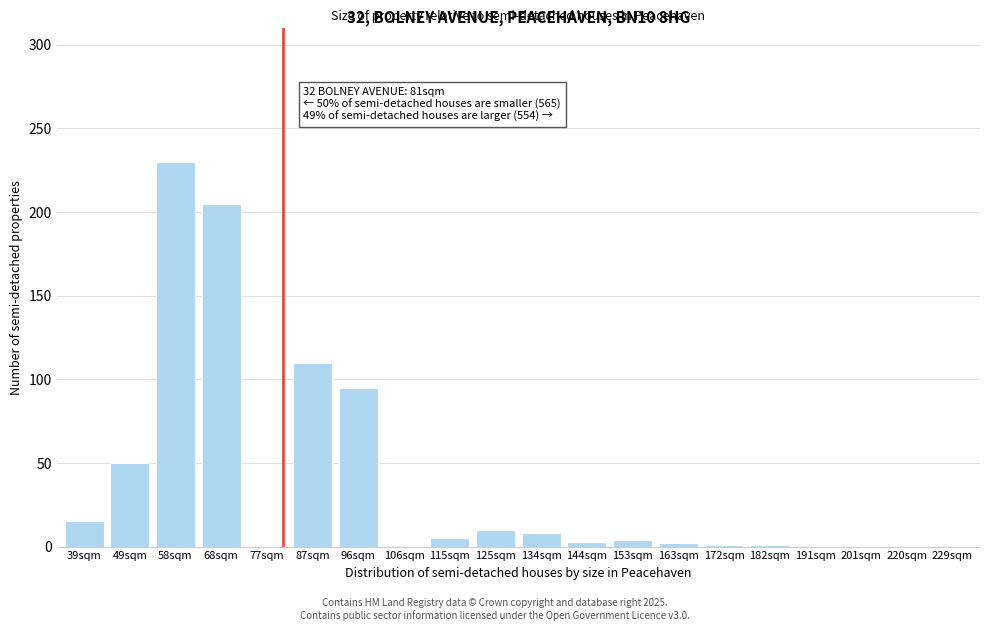

What is the sum of all values?

739